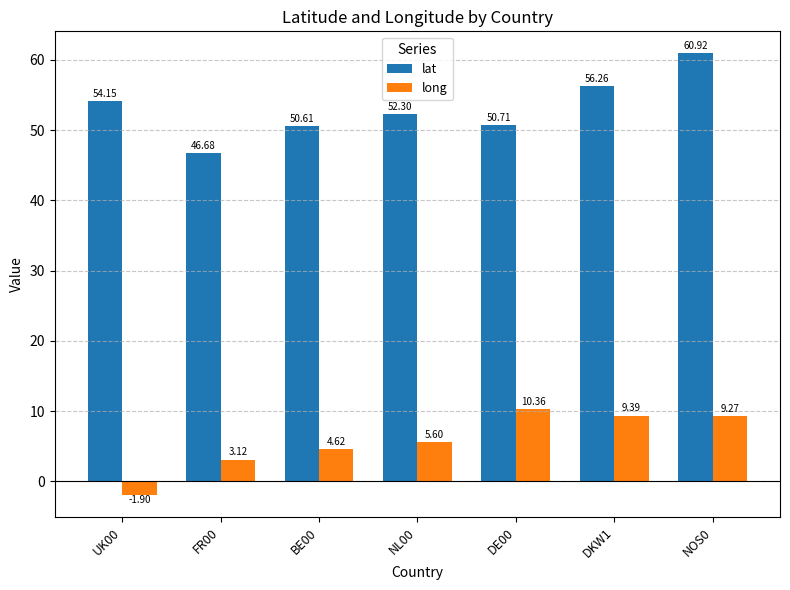

Is the value of long at FR00 greater than the value of lat at UK00?

No